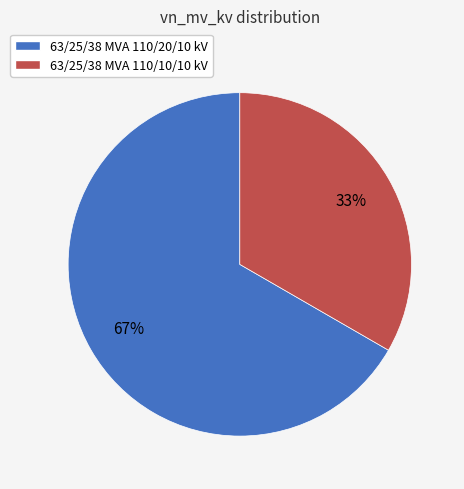

How many segments does this pie chart have?

2